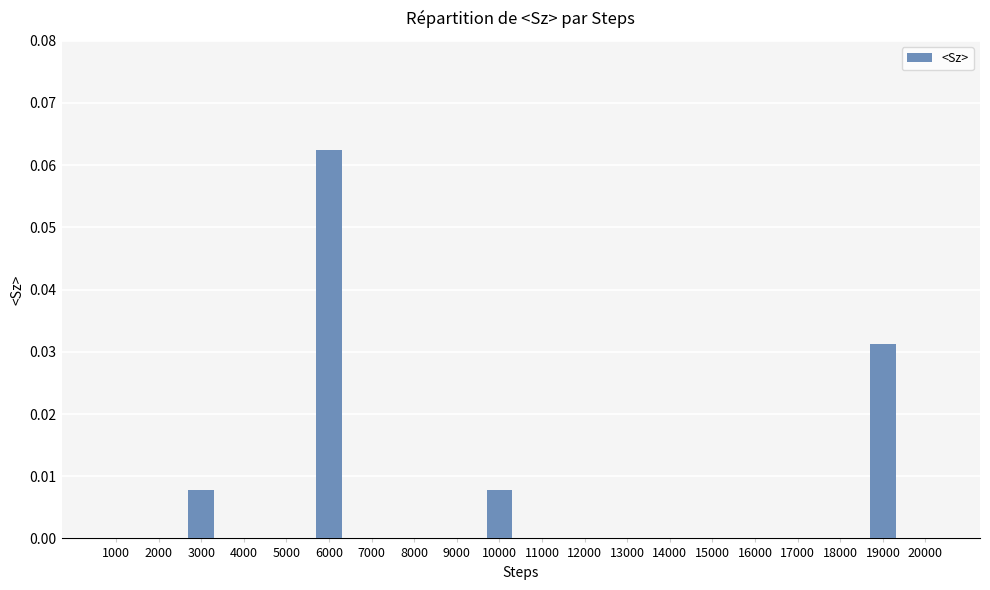

True or false: the data shows 0.0 at 14000.

True